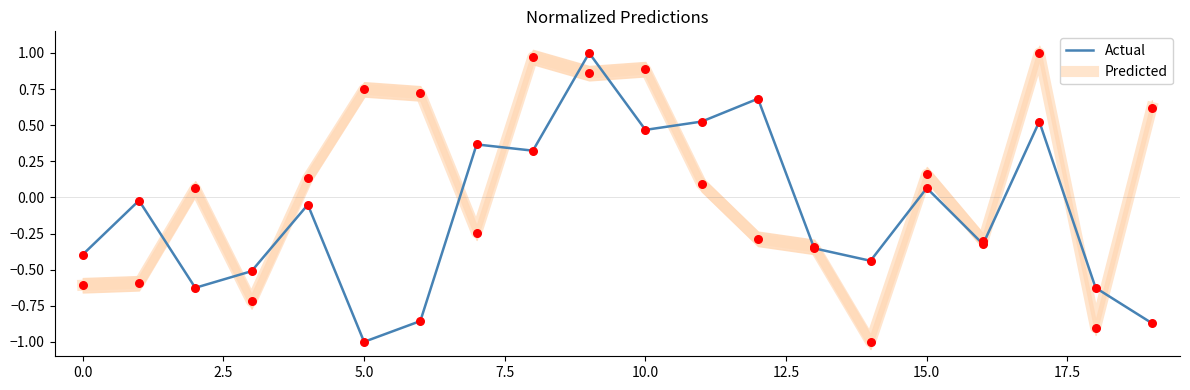

At how many categories does at least one series exceed 0?

13